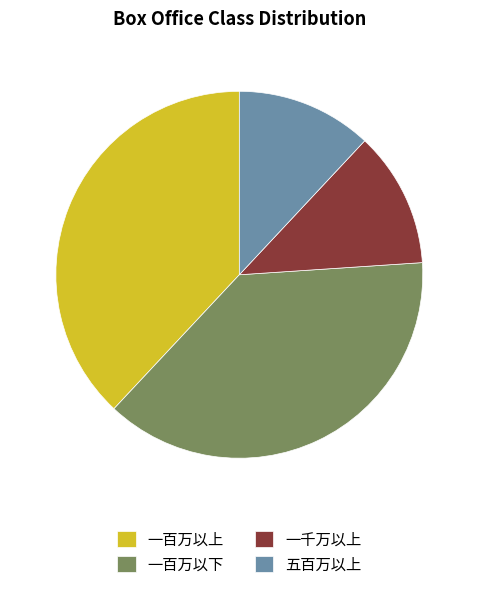

Is 一百万以上 the majority of the pie?

No